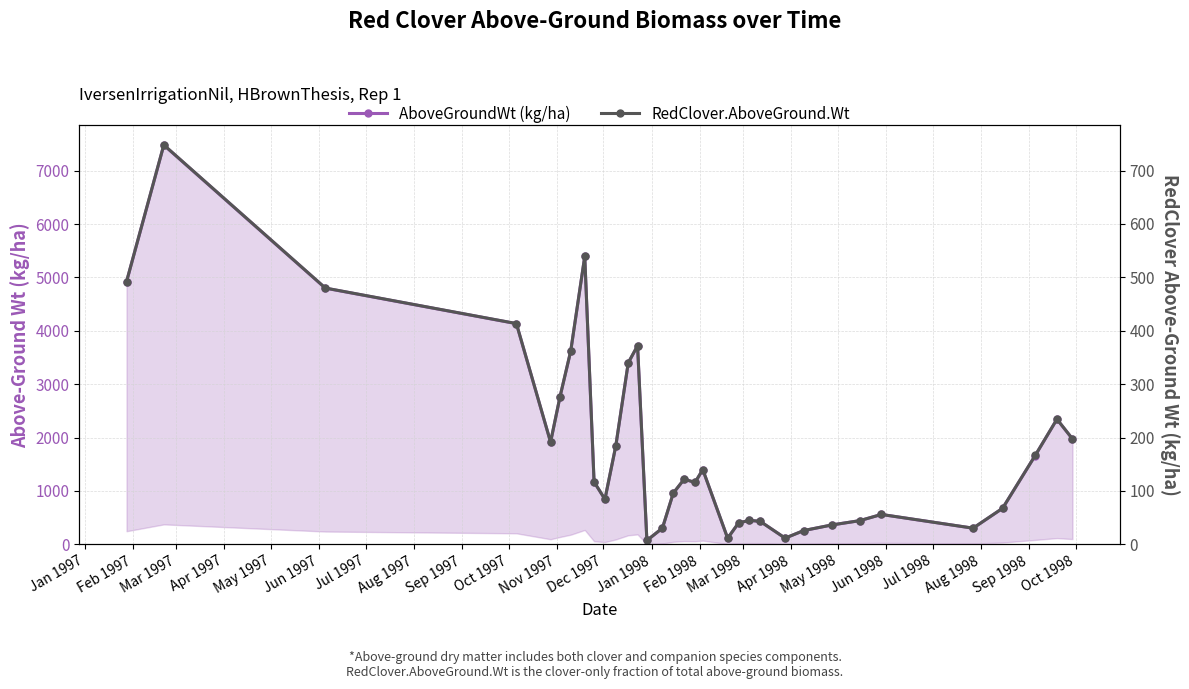

At how many categories does at least one series exceed 1461?

14